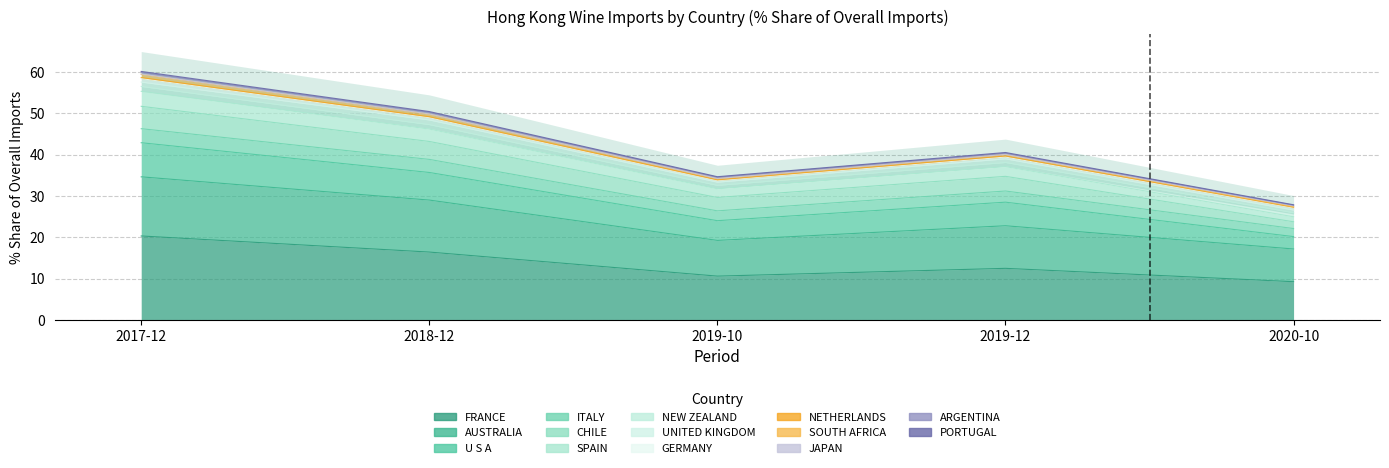

The 201812_Share series shows 1.1 at GERMANY. True or false?

True